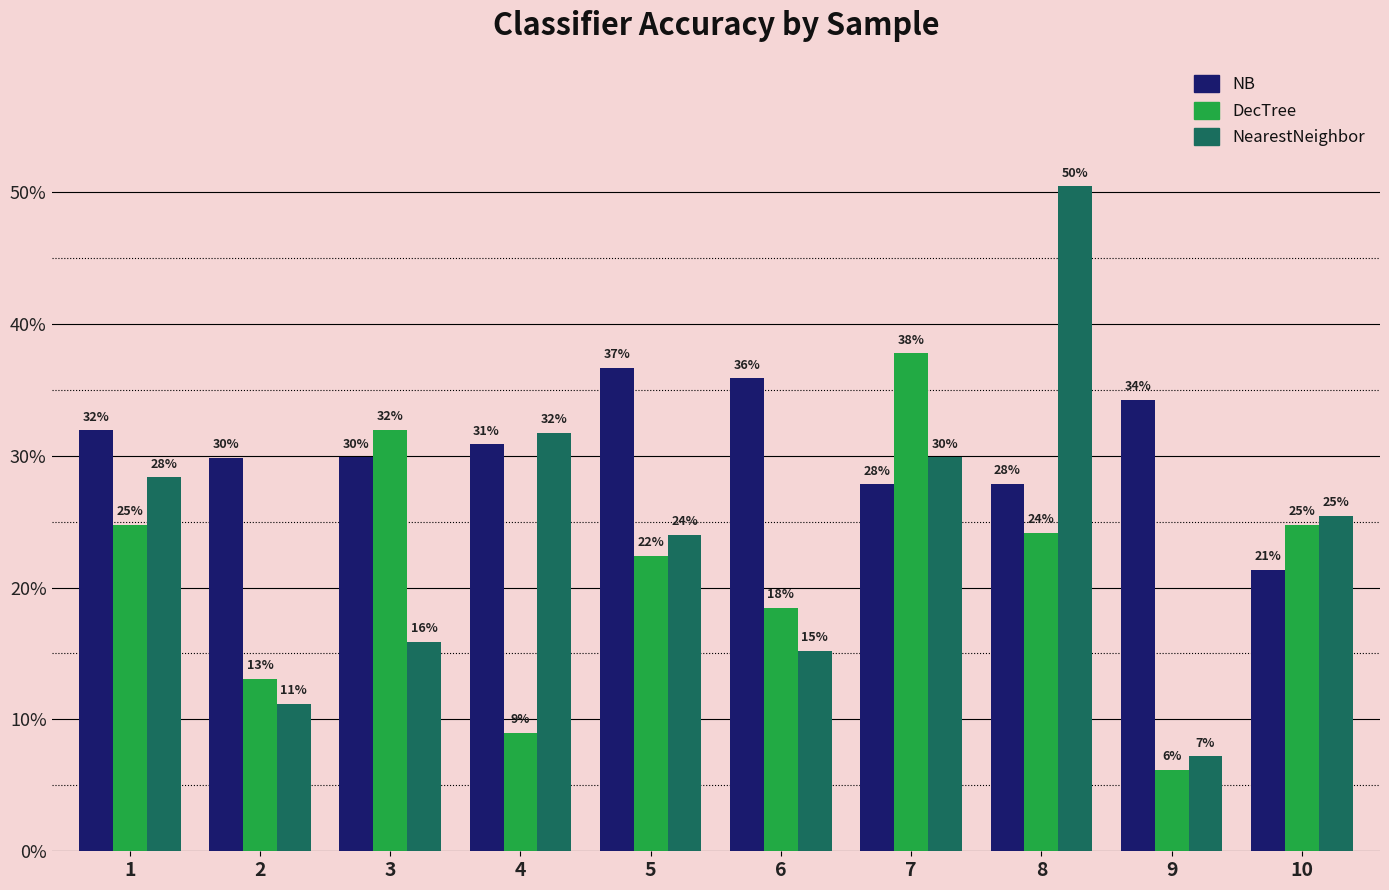

Does the chart contain any negative values?

No